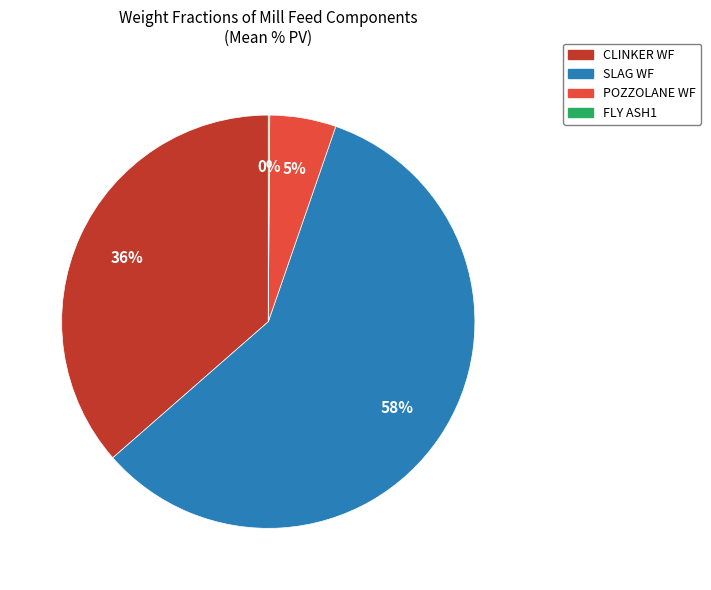

Does any single category account for the majority?

Yes